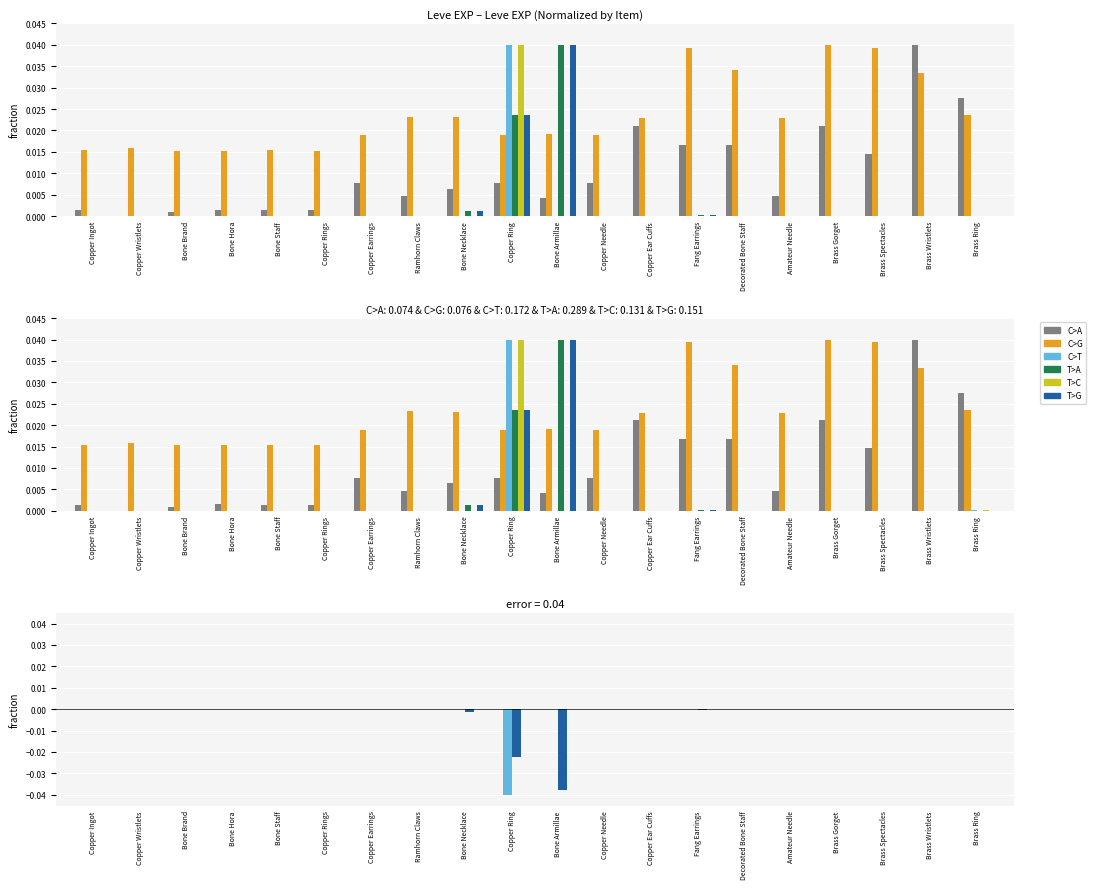

Which label corresponds to the largest value in the chart?

Brass Wristlets